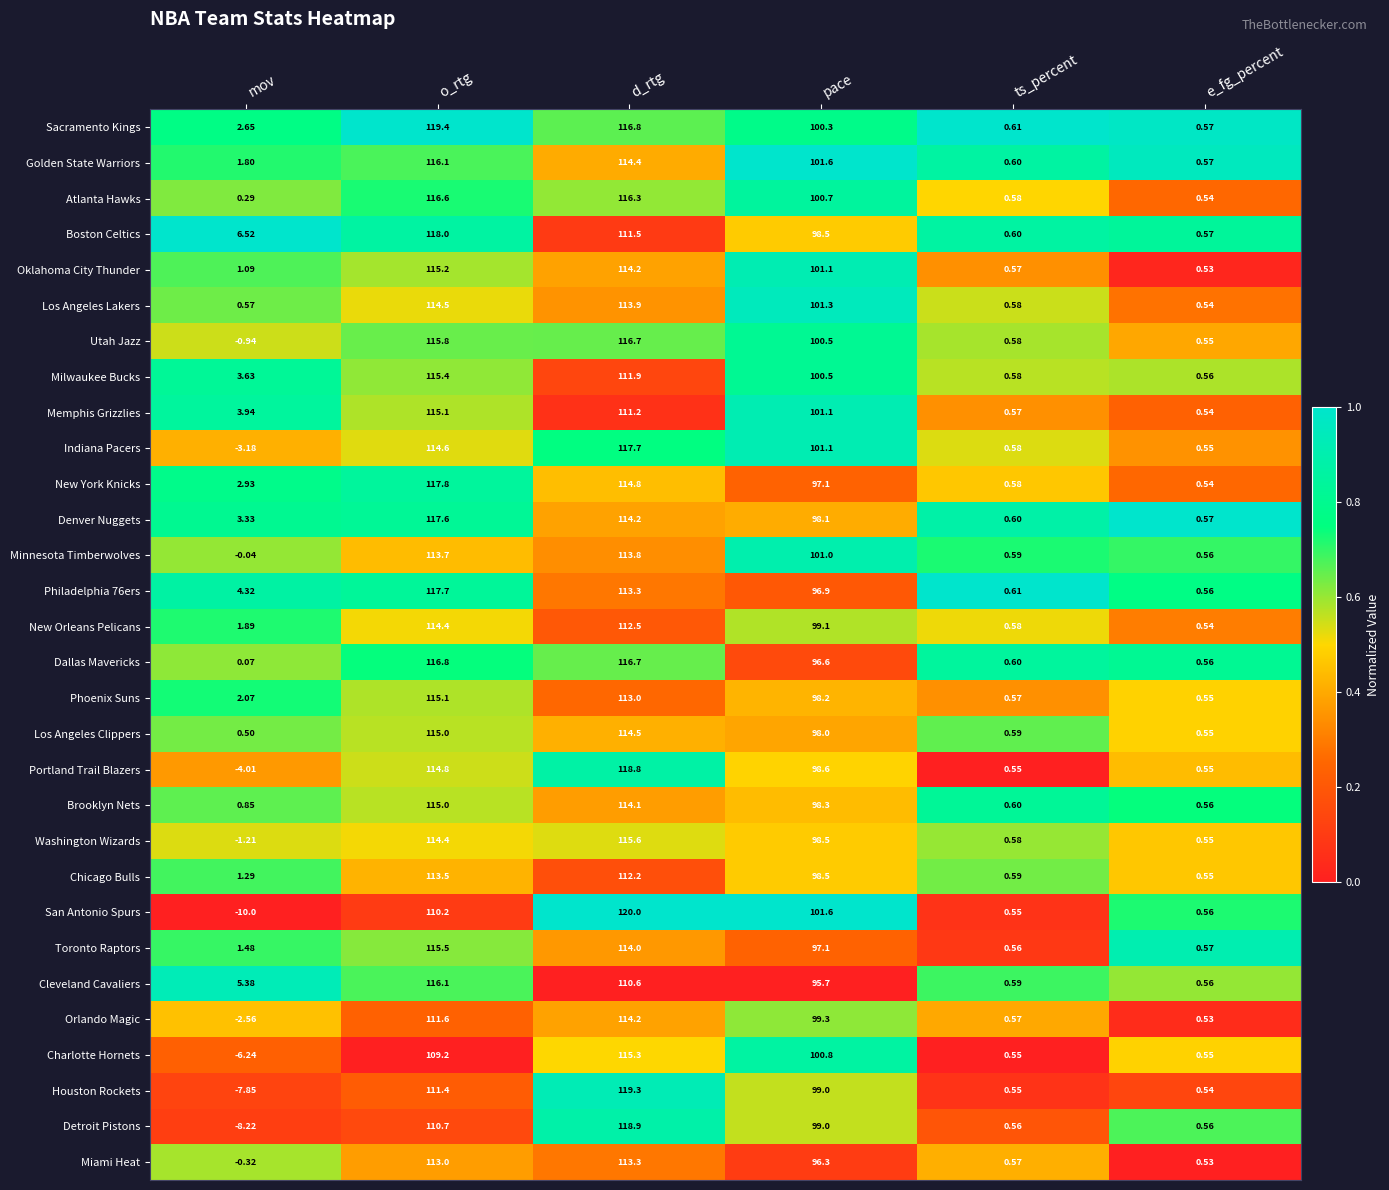

At which category does the chart reach its peak across all series?

d_rtg